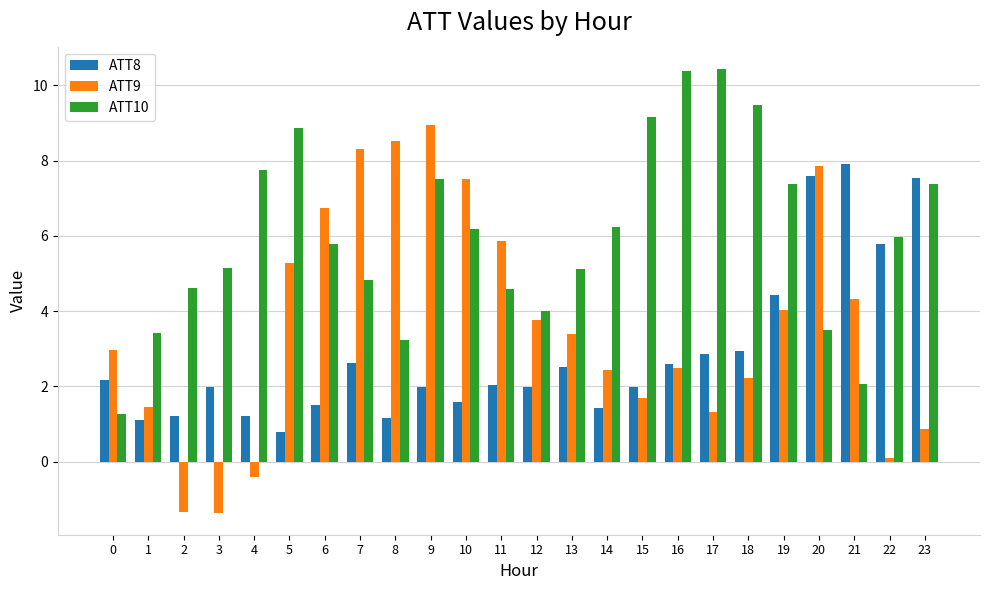

What is the greatest value displayed?

10.4